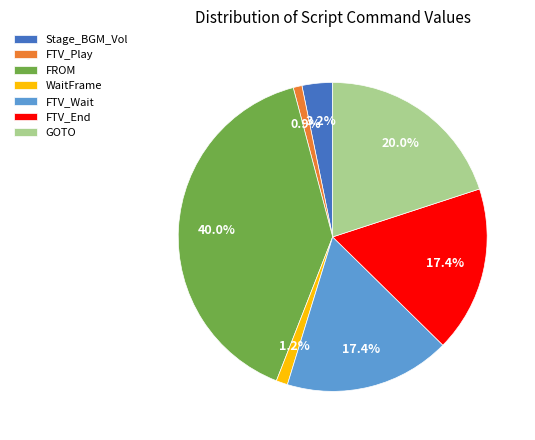

Is it true that WaitFrame is 12% of the pie?

False